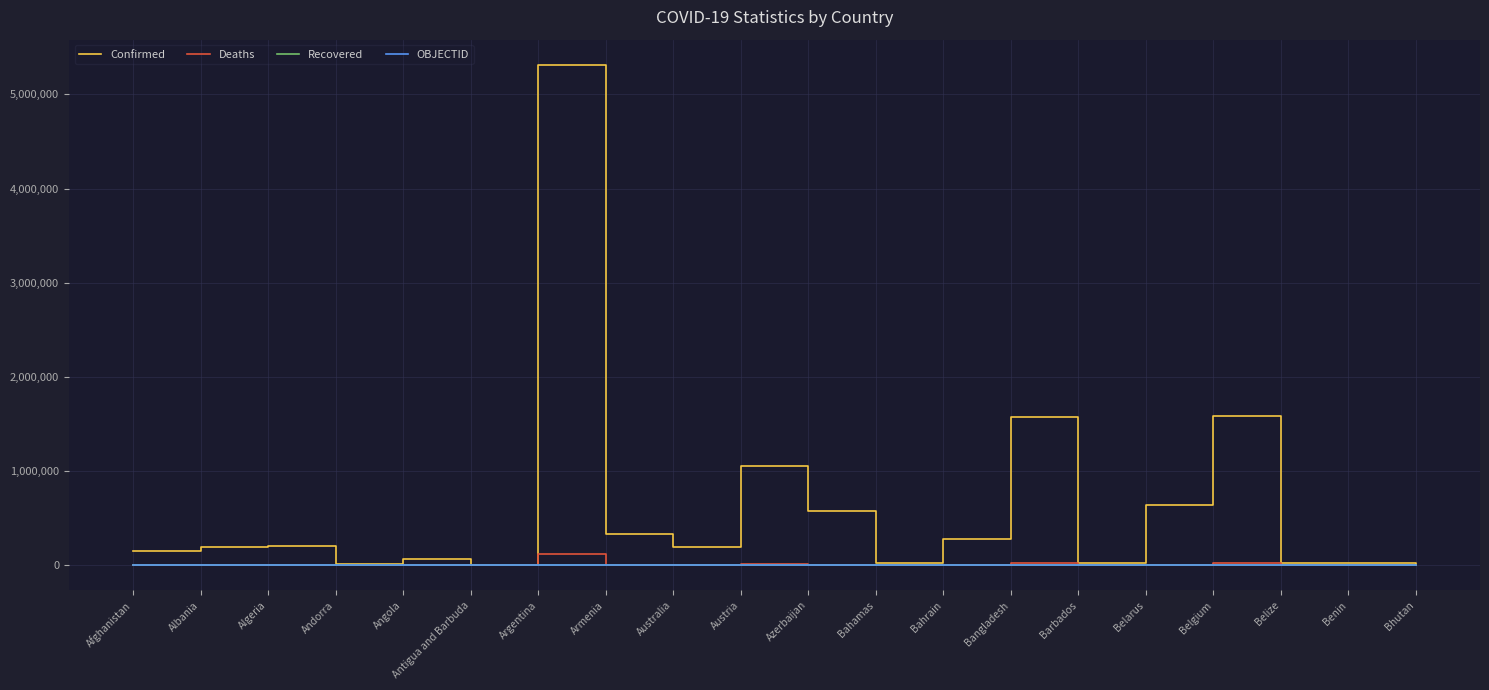

At which category is the sum across all series the highest?

Argentina